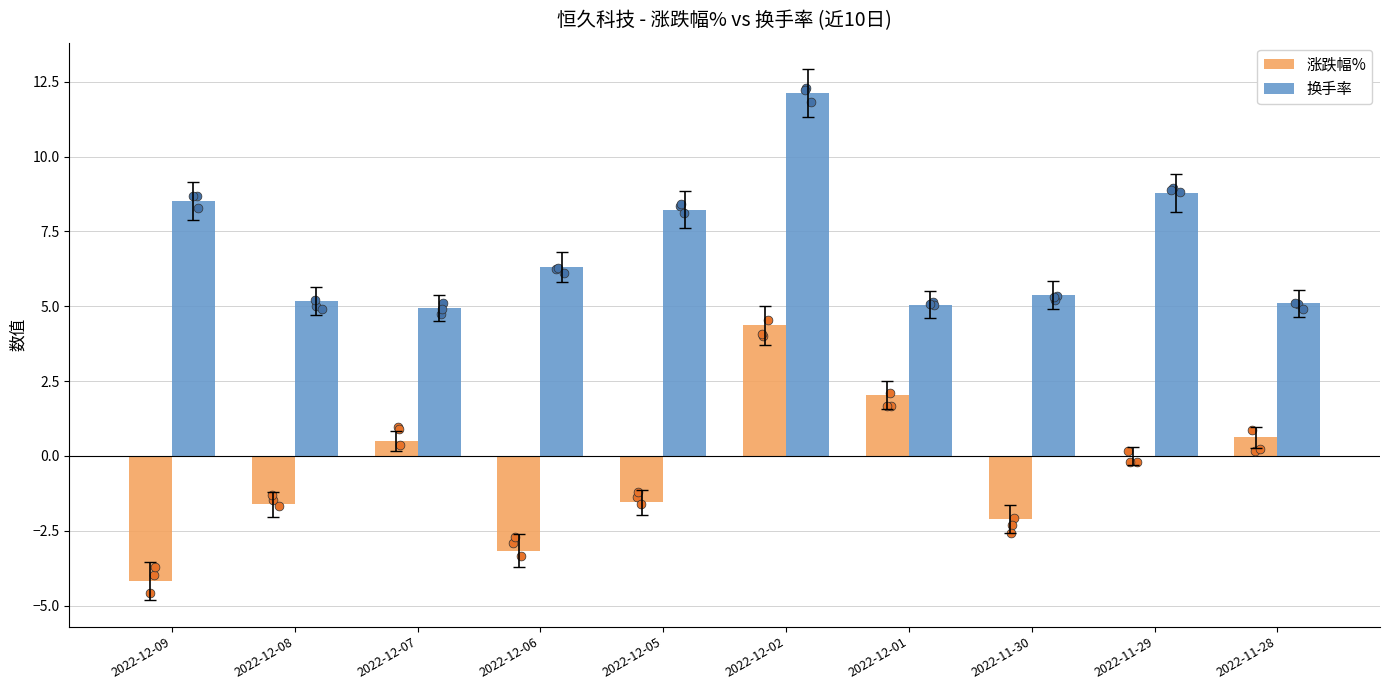

Which series contains the lowest Y value?

涨跌幅%